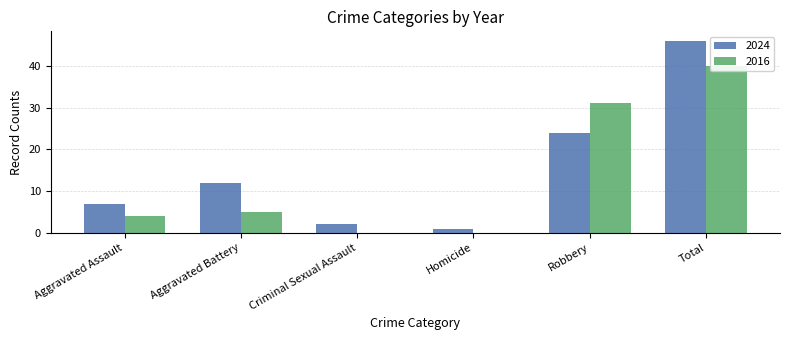

What is the sum of the 2024 values at Homicide and Aggravated Assault?

8